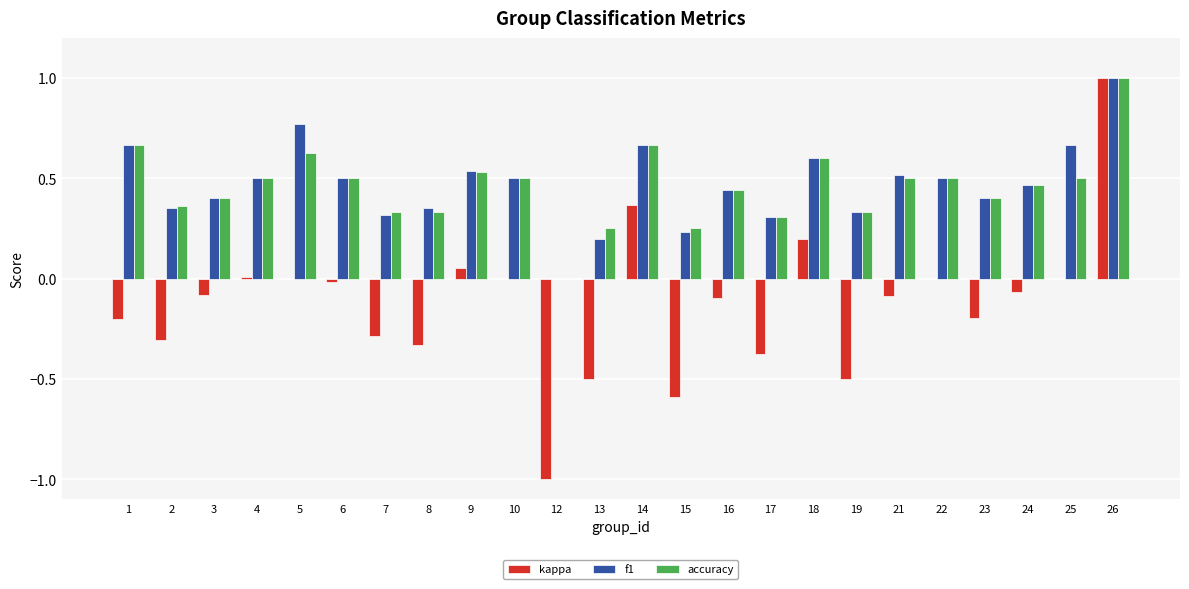

What are all the series names shown in the legend?

kappa, f1, accuracy